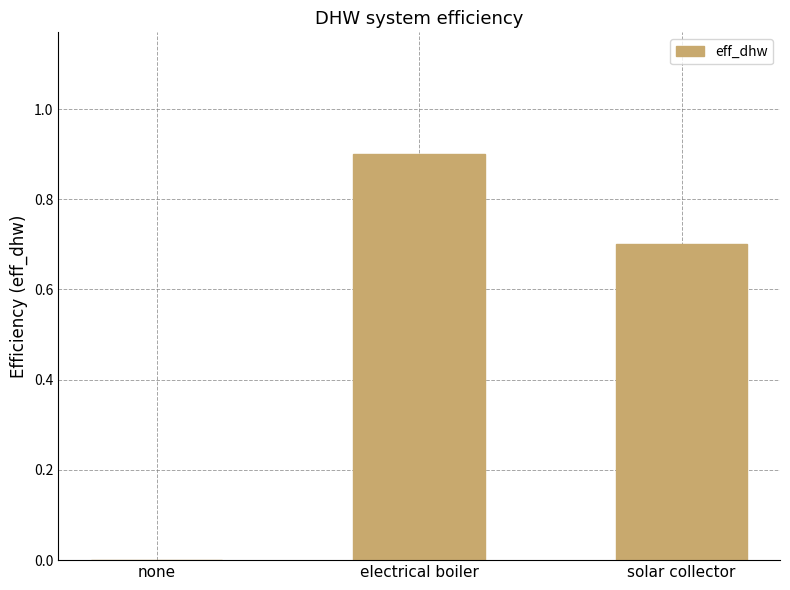

How many categories are shown in the chart?

3